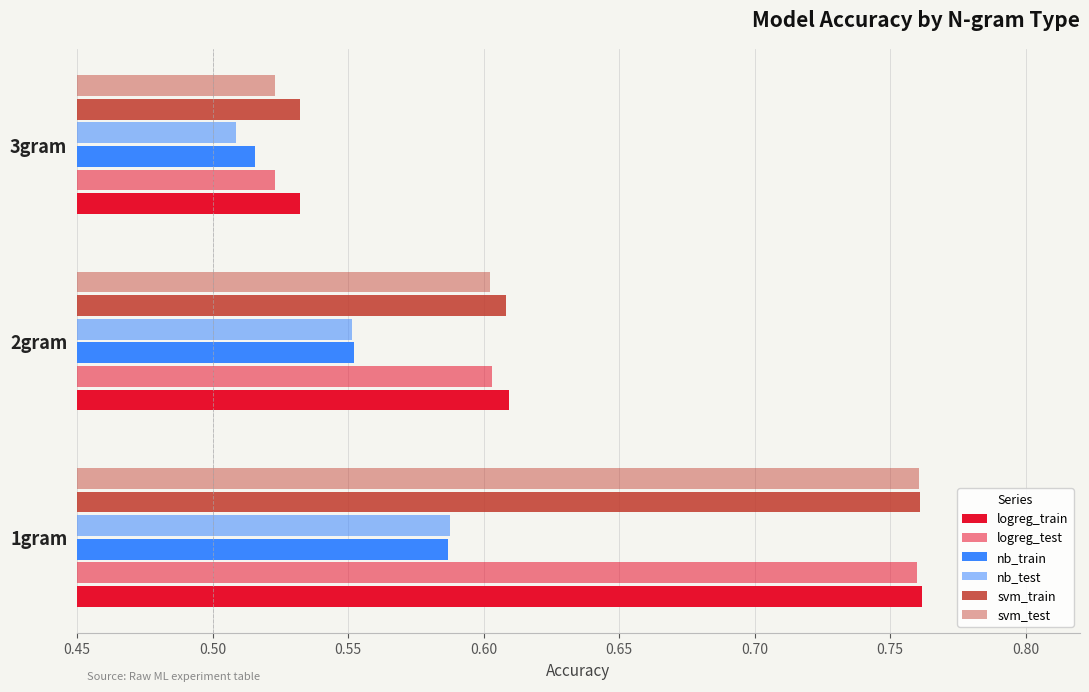

How many series are shown in this chart?

6